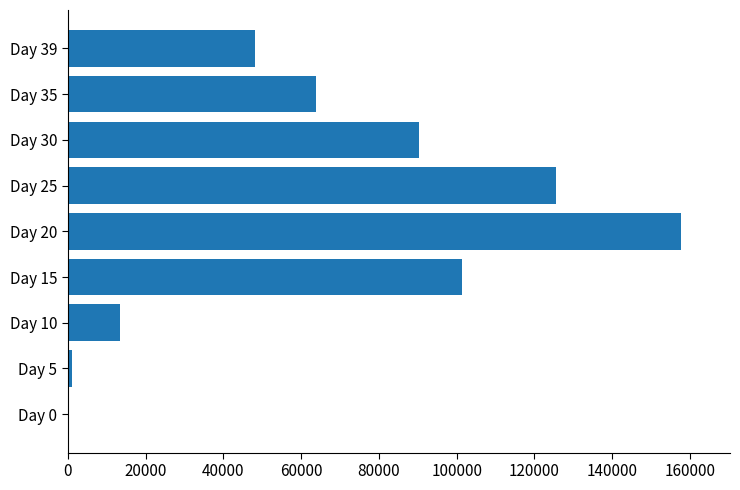

What is the maximum value shown in the chart?

157671.6